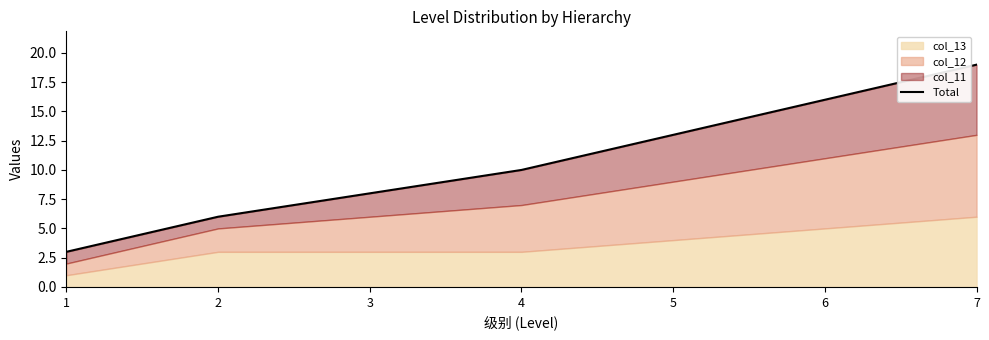

What is the difference between the maximum and minimum values?

16